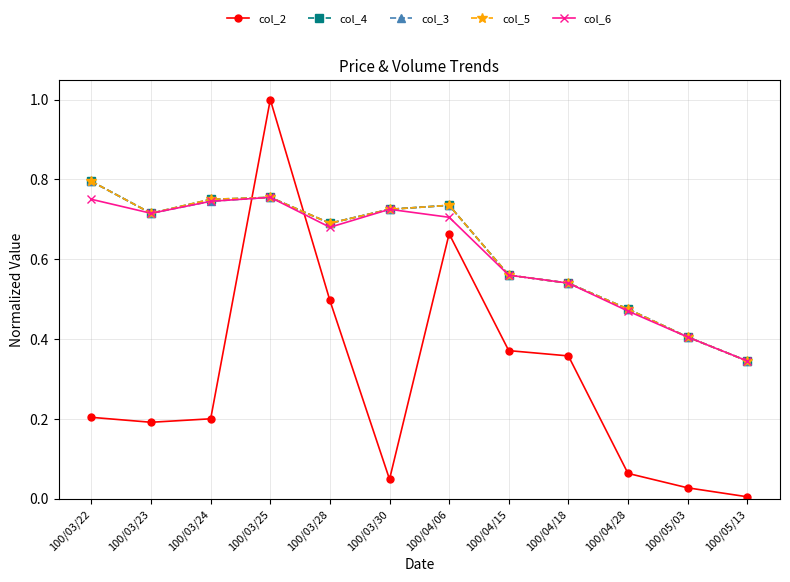

What is the sum of all col_3 values?

7.5